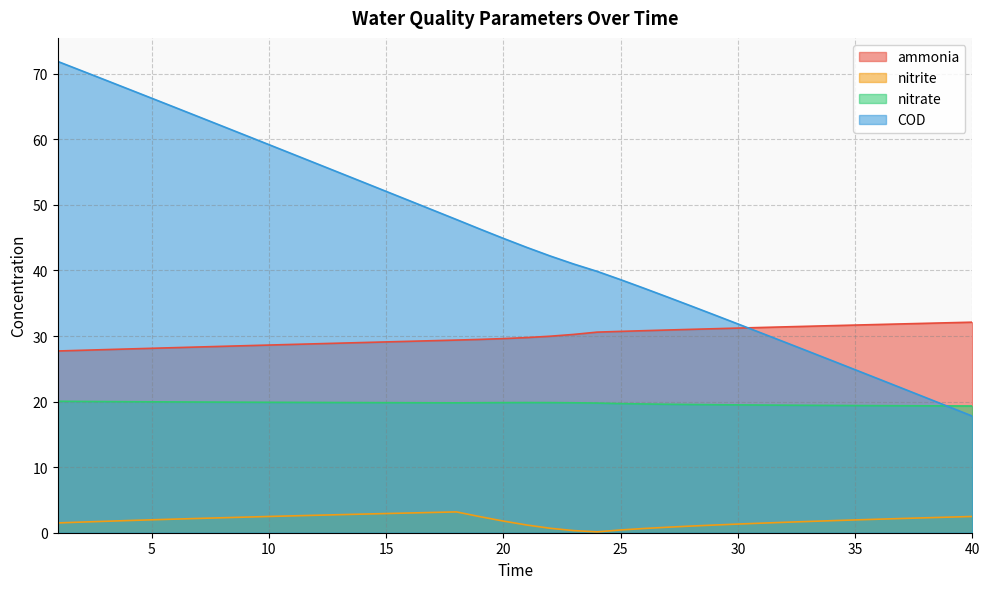

Read the COD value at 18.

47.8